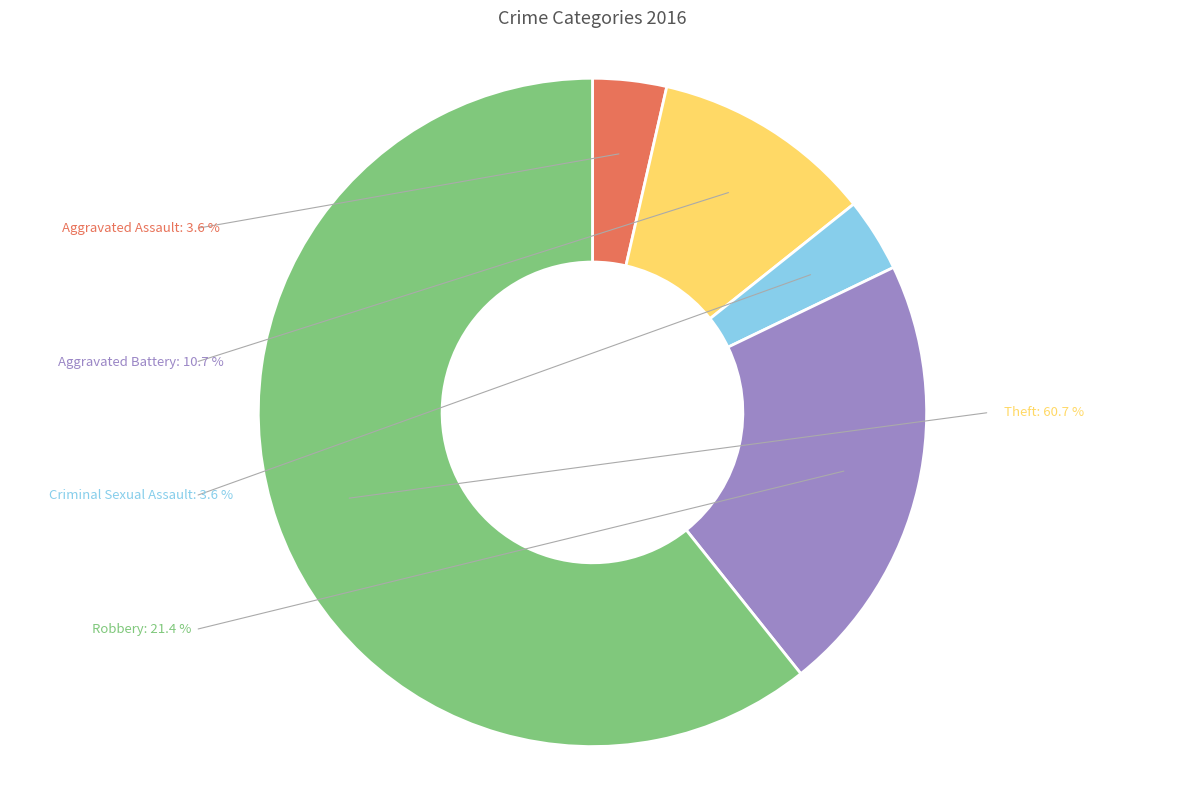

To the nearest percent, what percentage of the pie is Aggravated Battery?

11%